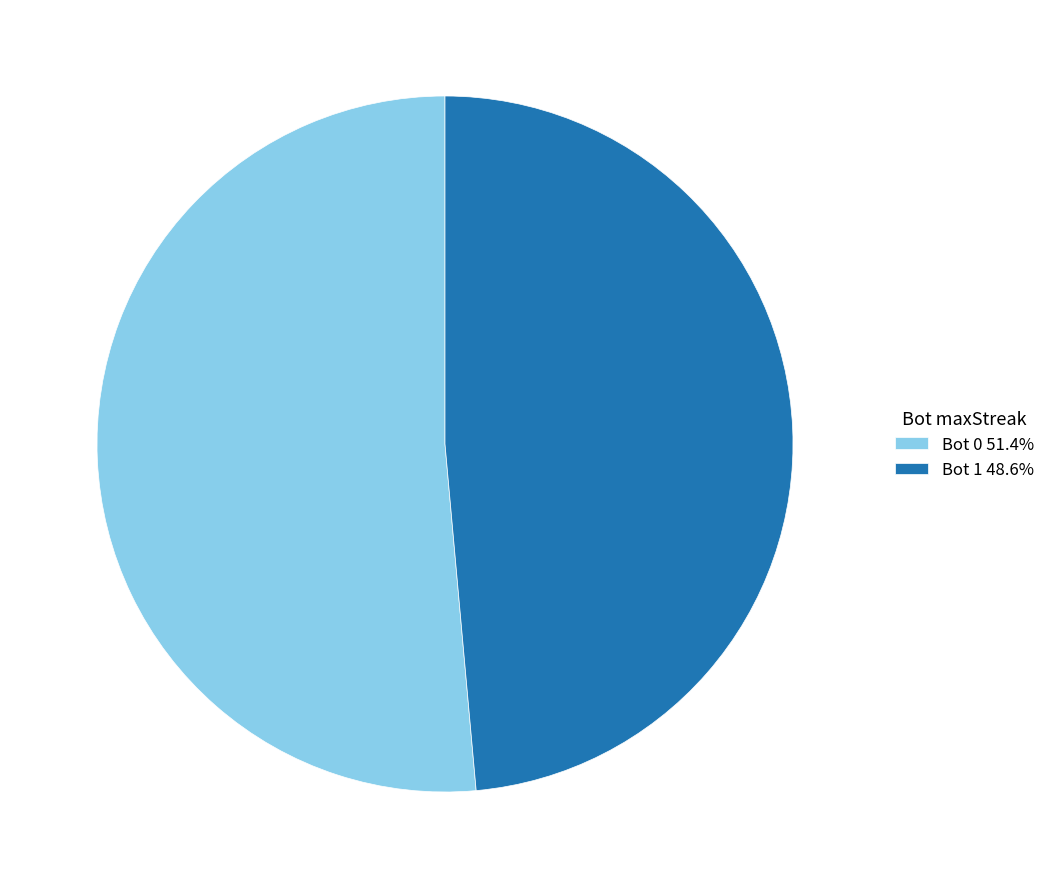

Is the sum of Bot 0 51.4% and Bot 1 48.6% greater than half?

Yes